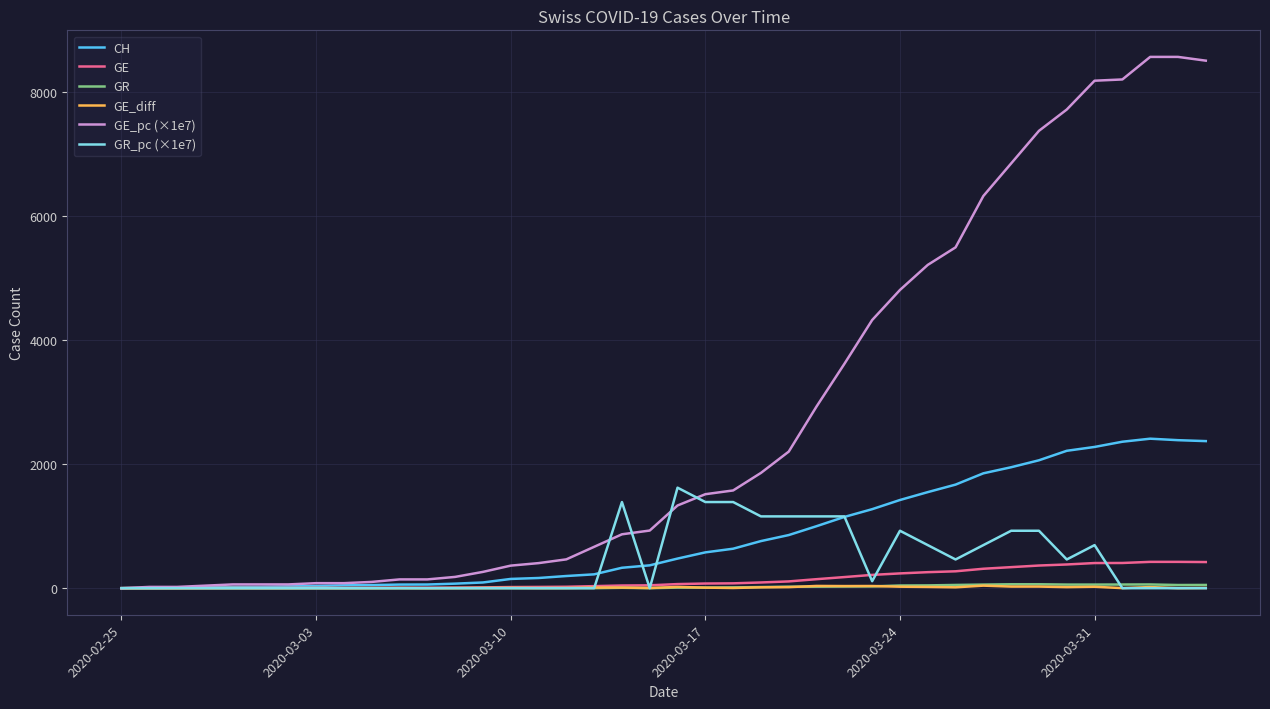

True or false: CH and GR_pc (×1e7) intersect in this chart.

True